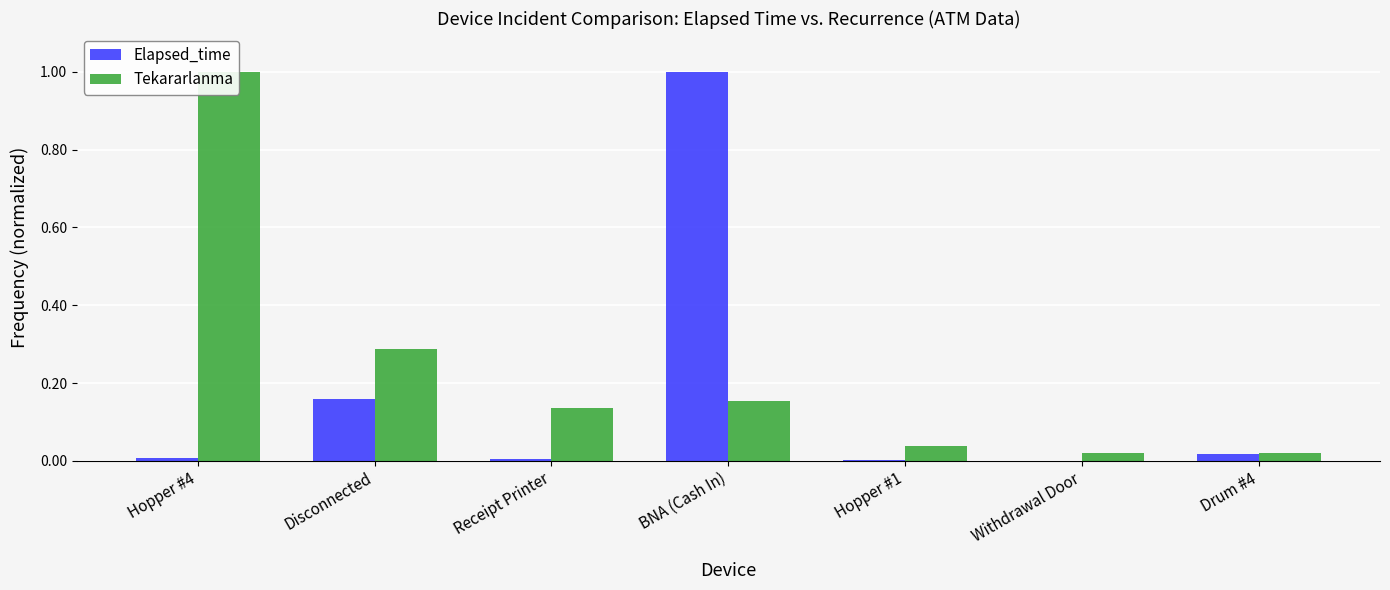

At which label does Elapsed_time reach its peak?

BNA (Cash In)